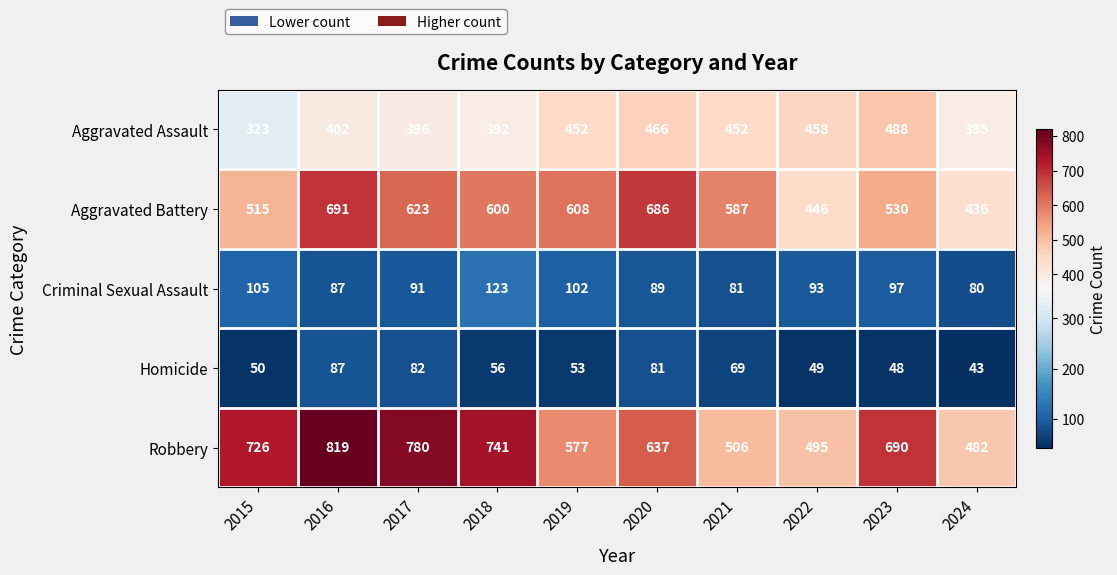

What is the lowest value of the Aggravated Assault series?

323